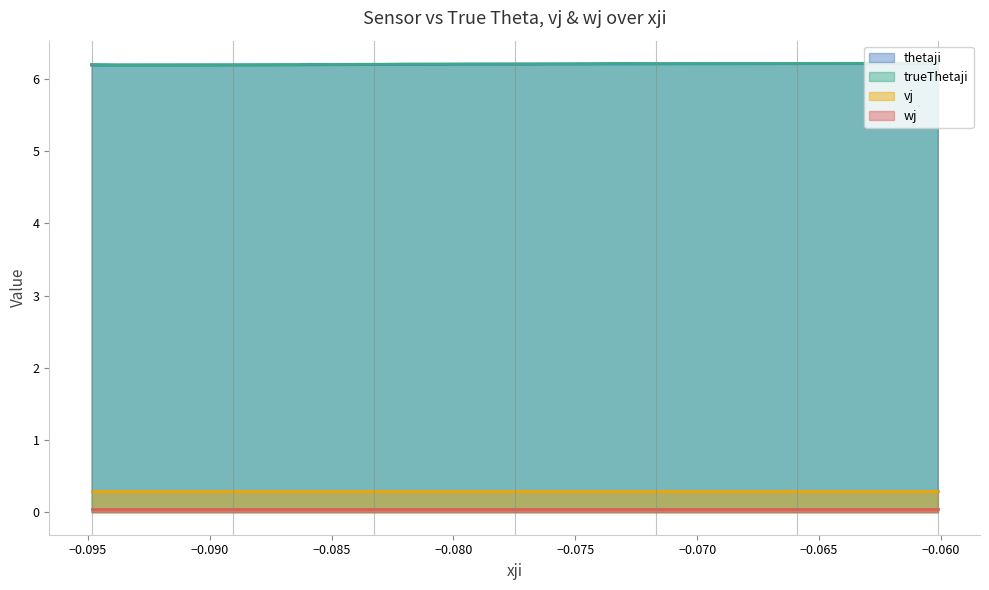

What is the minimum value for vj?

0.3